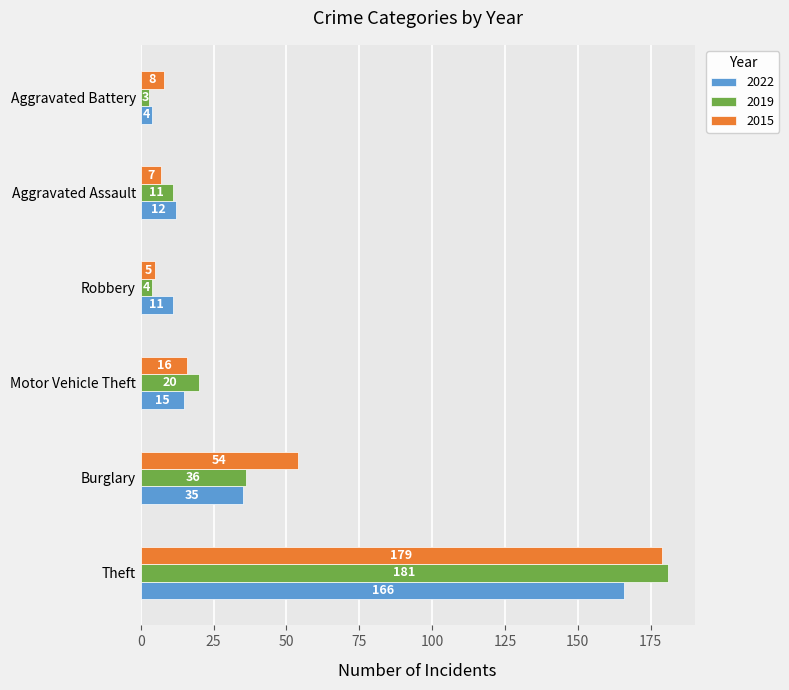

How many distinct data groups are displayed?

3